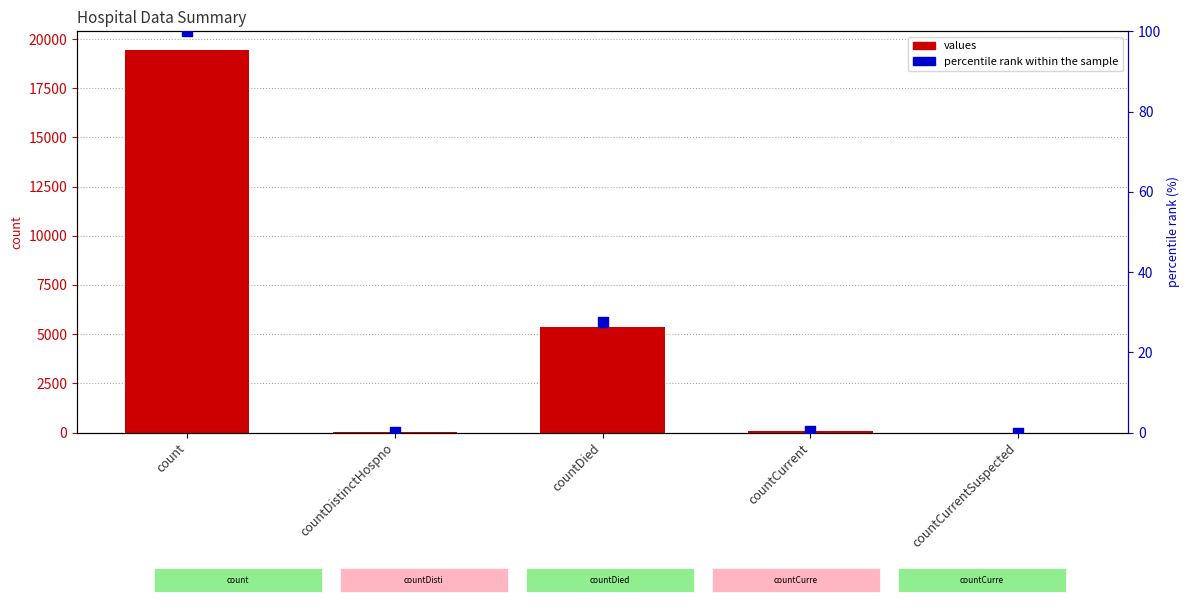

What are all the series names shown in the legend?

values, percentile rank within the sample